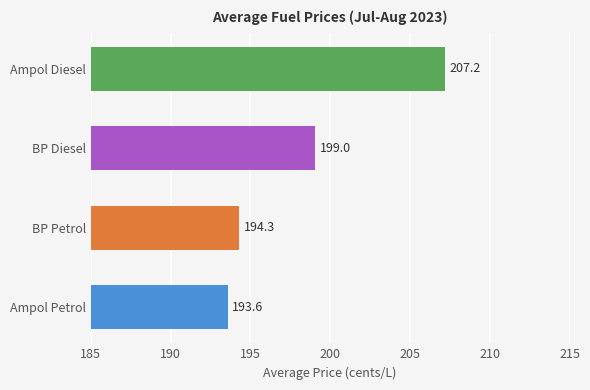

Reading top to bottom, transcribe all the data shown in this chart.

207.2	199.0	194.3	193.6